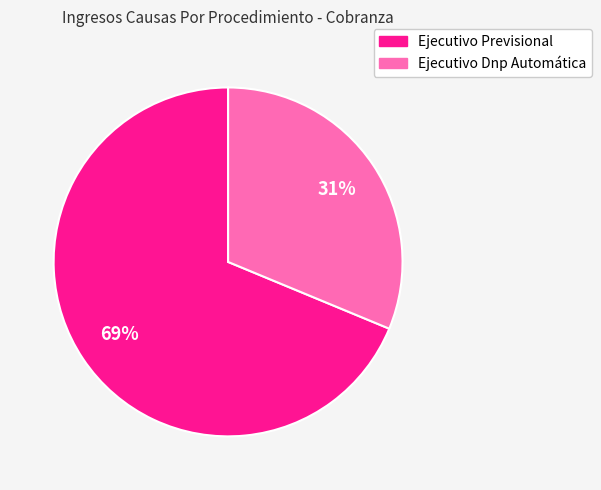

What is the majority slice?

Ejecutivo Previsional